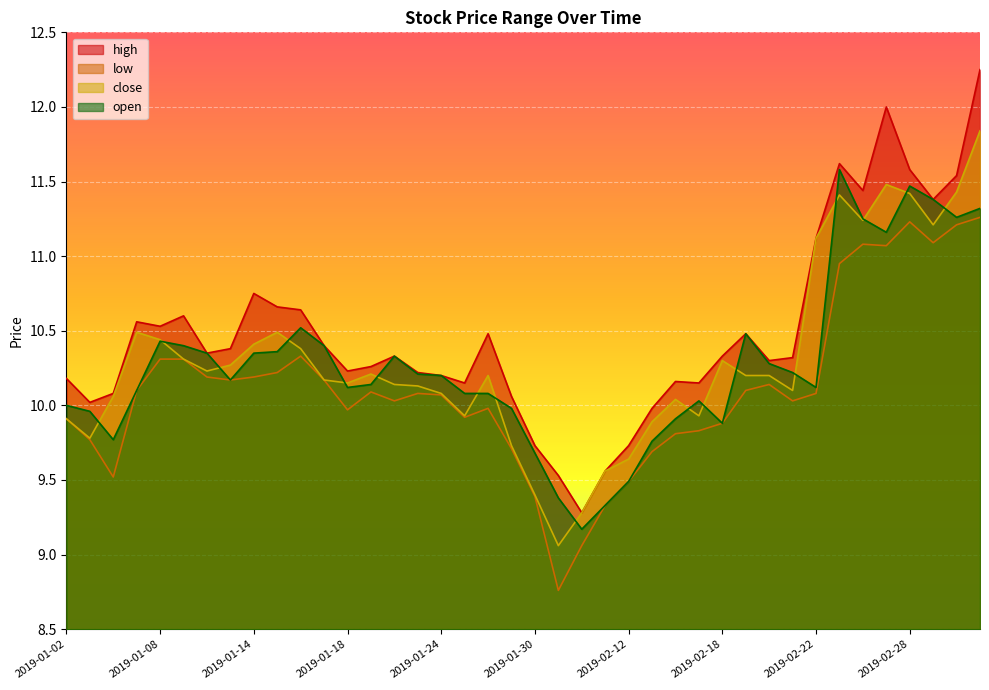

Is the value of high at 2019-01-04 greater than the value of open at 2019-02-27?

No